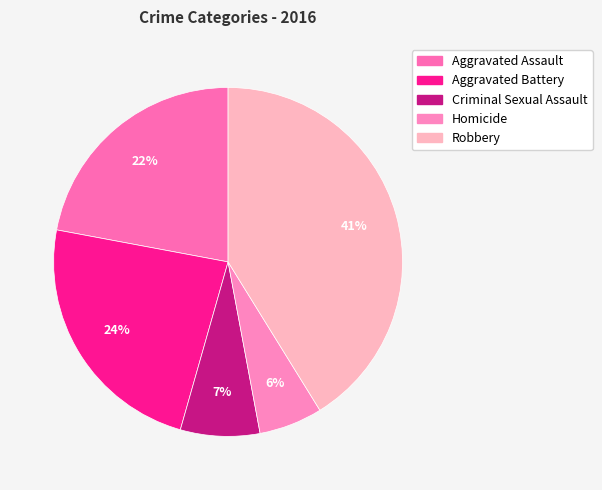

What is the smallest slice in the pie chart?

Homicide